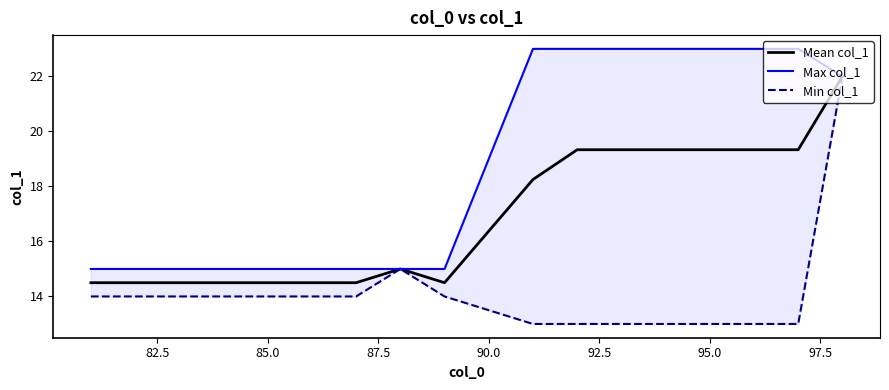

What is the maximum value for Mean col_1?

22.0